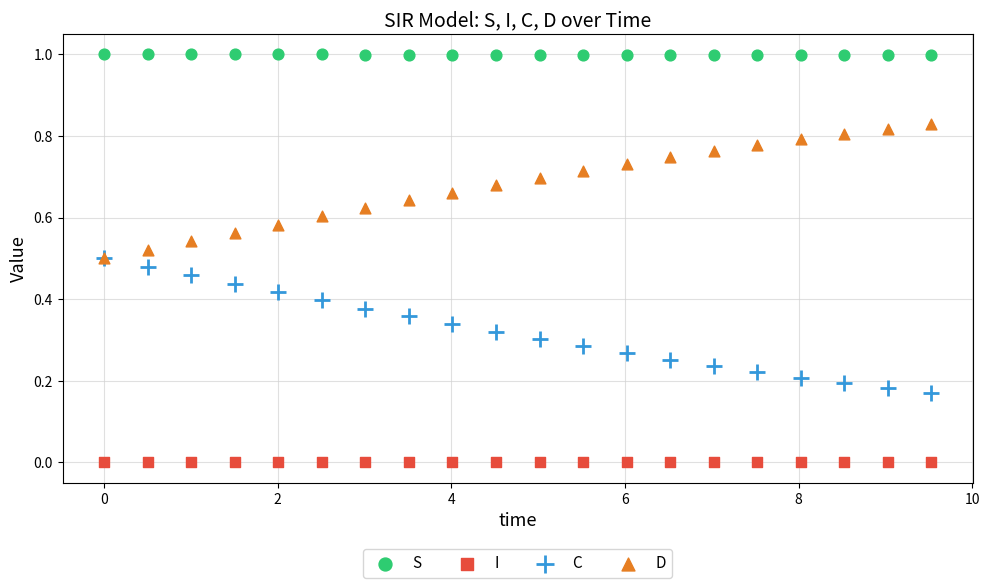

Which series reaches the minimum Y coordinate?

I